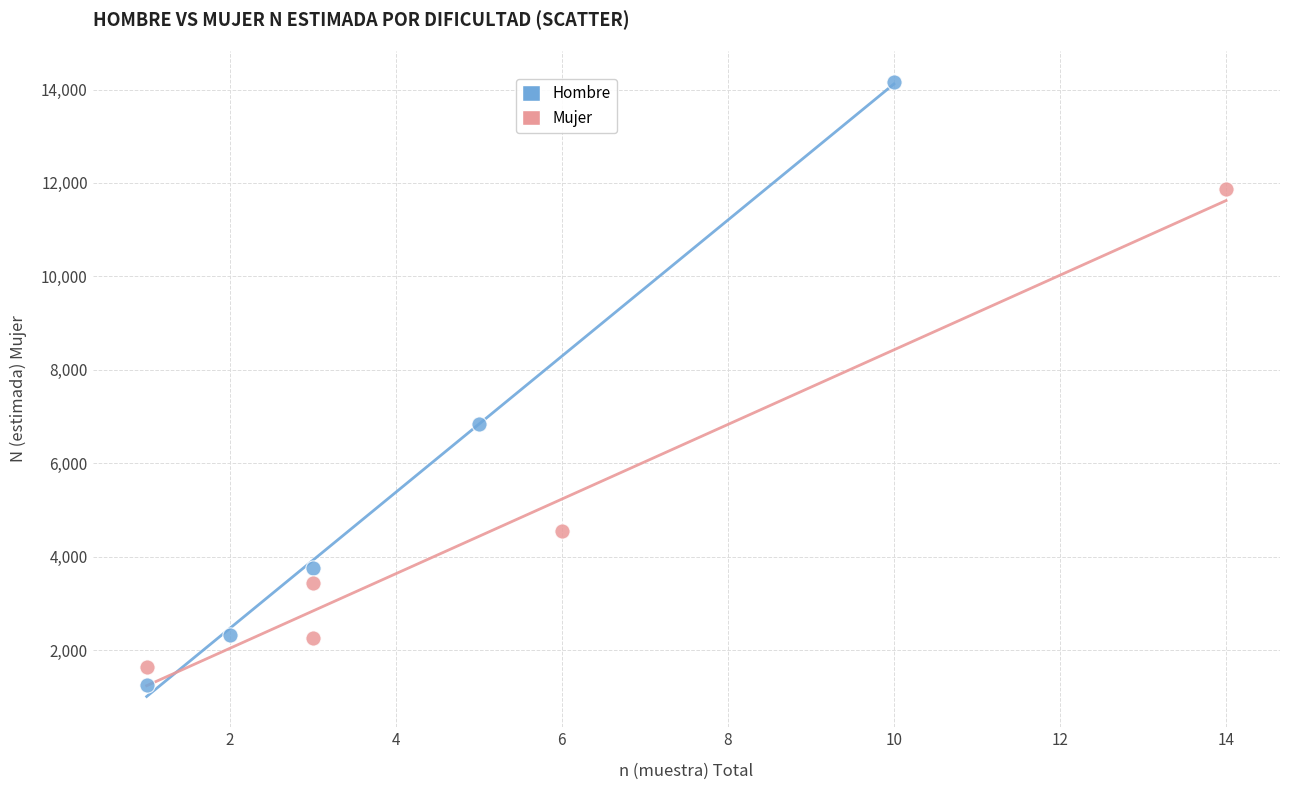

Which series reaches the maximum Y coordinate?

Hombre